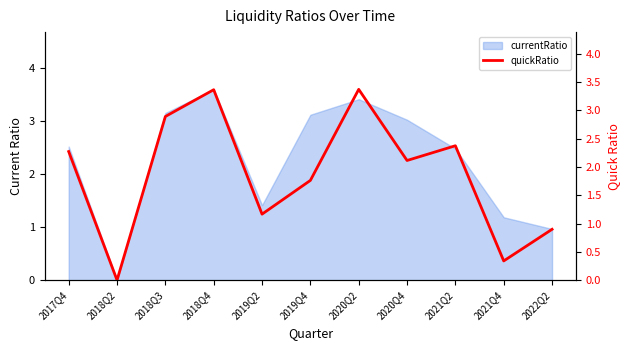

Reading left to right, what are all the values shown in this chart?

2.3	0.0	2.9	3.4	1.2	1.8	3.4	2.1	2.4	0.3	0.9